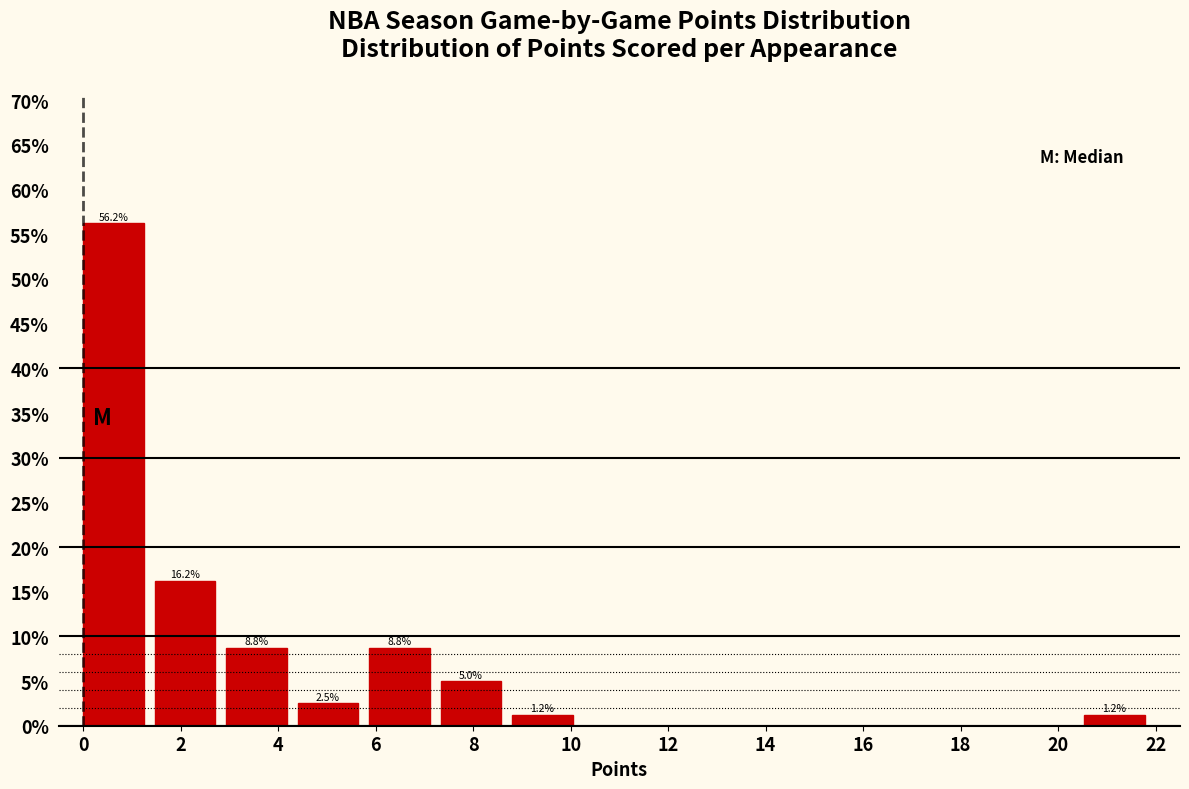

Which range on the x-axis has the tallest bar?

0.0 to 1.4